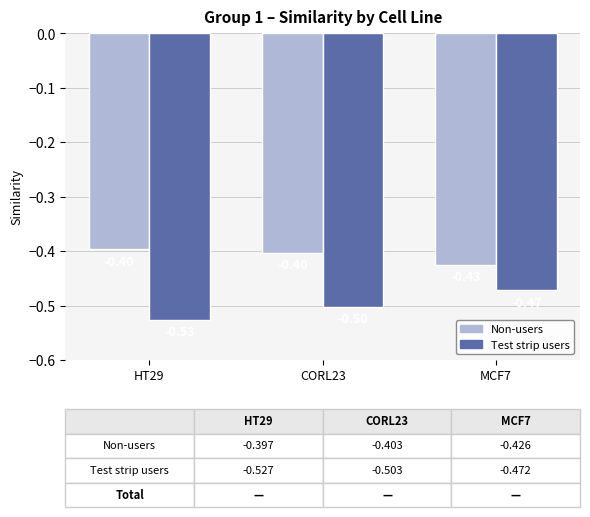

How many groups of bars are there?

3